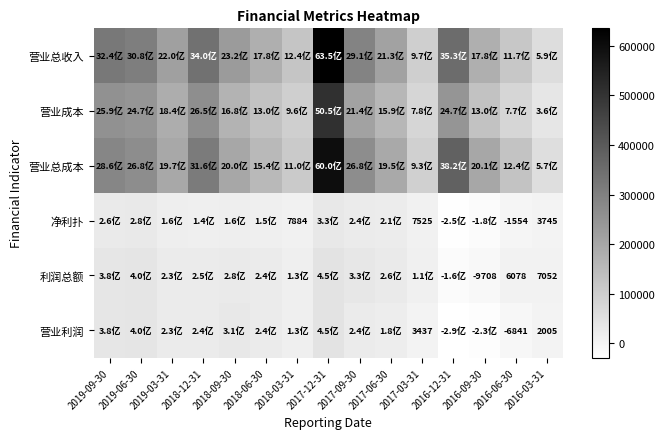

What is the sum of all 营业总成本 values?

3451611